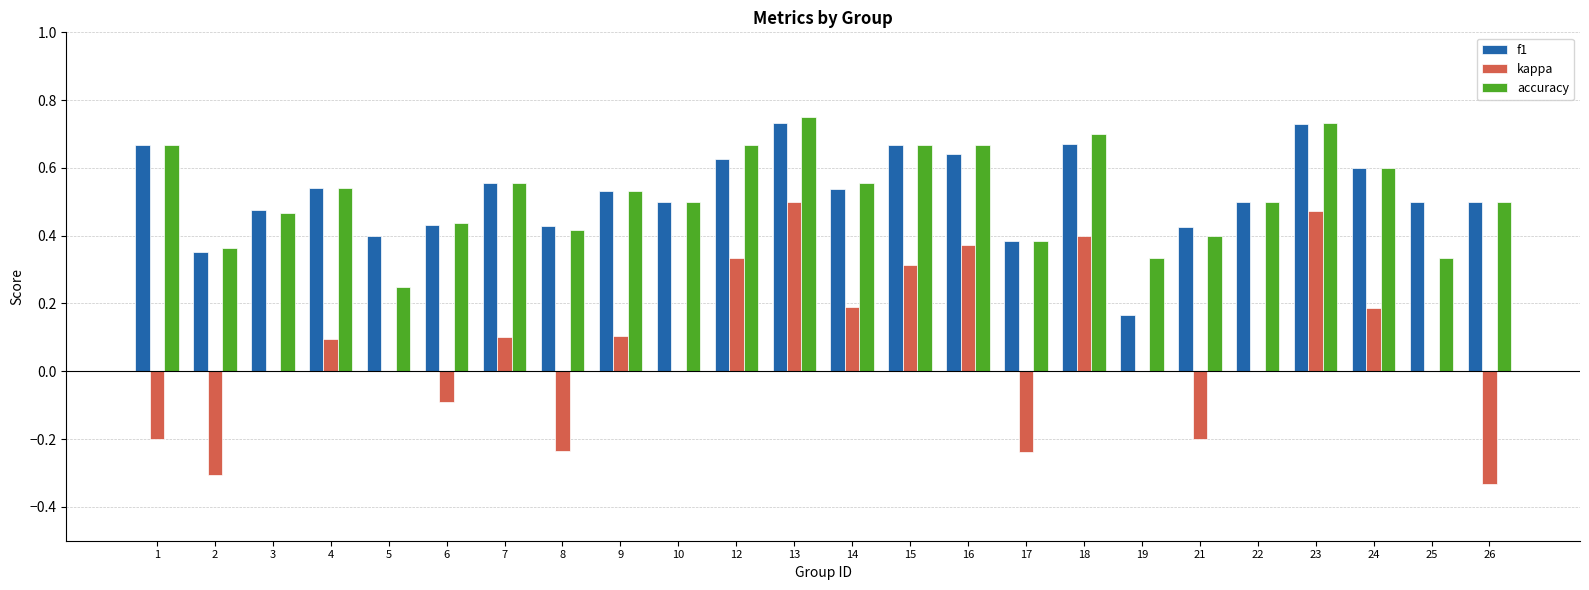

Which series changed the most between 8 and 25?

kappa